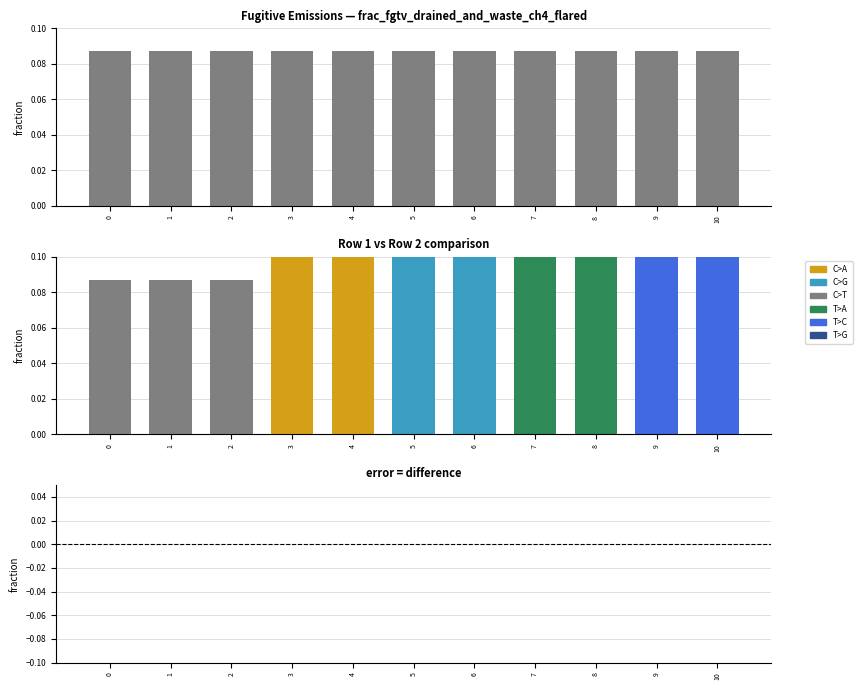

What is the total value across all series at 10?

0.1